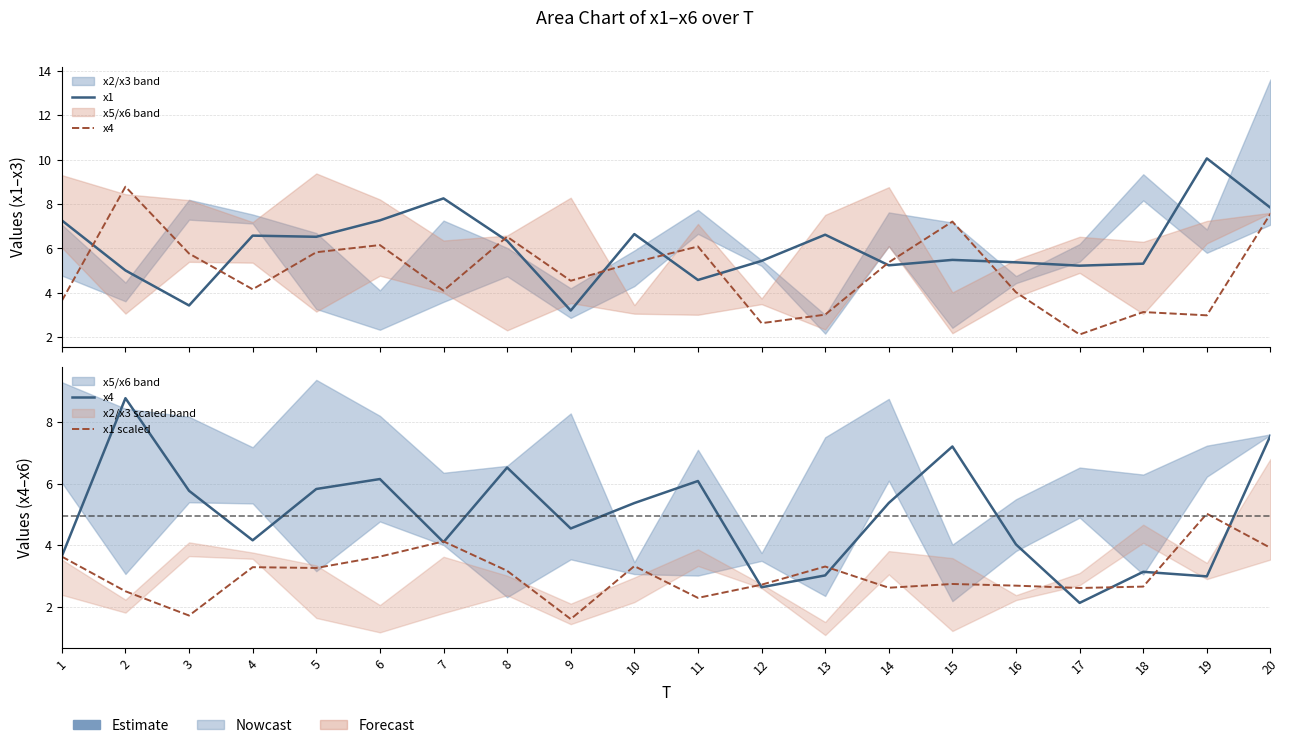

Which series ends up on top after the final intersection of x4 and x1 scaled?

x4